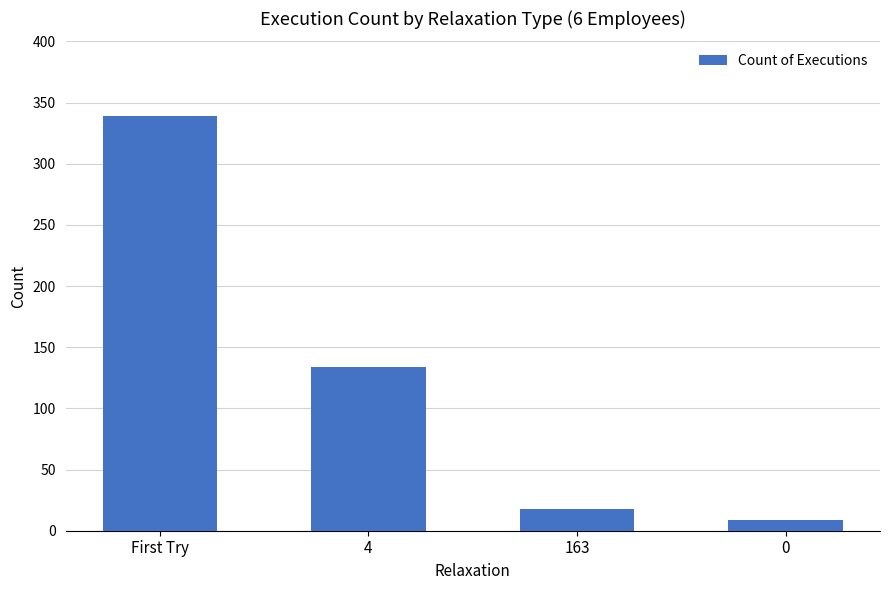

What is the value of the 1st bar from the left?

339